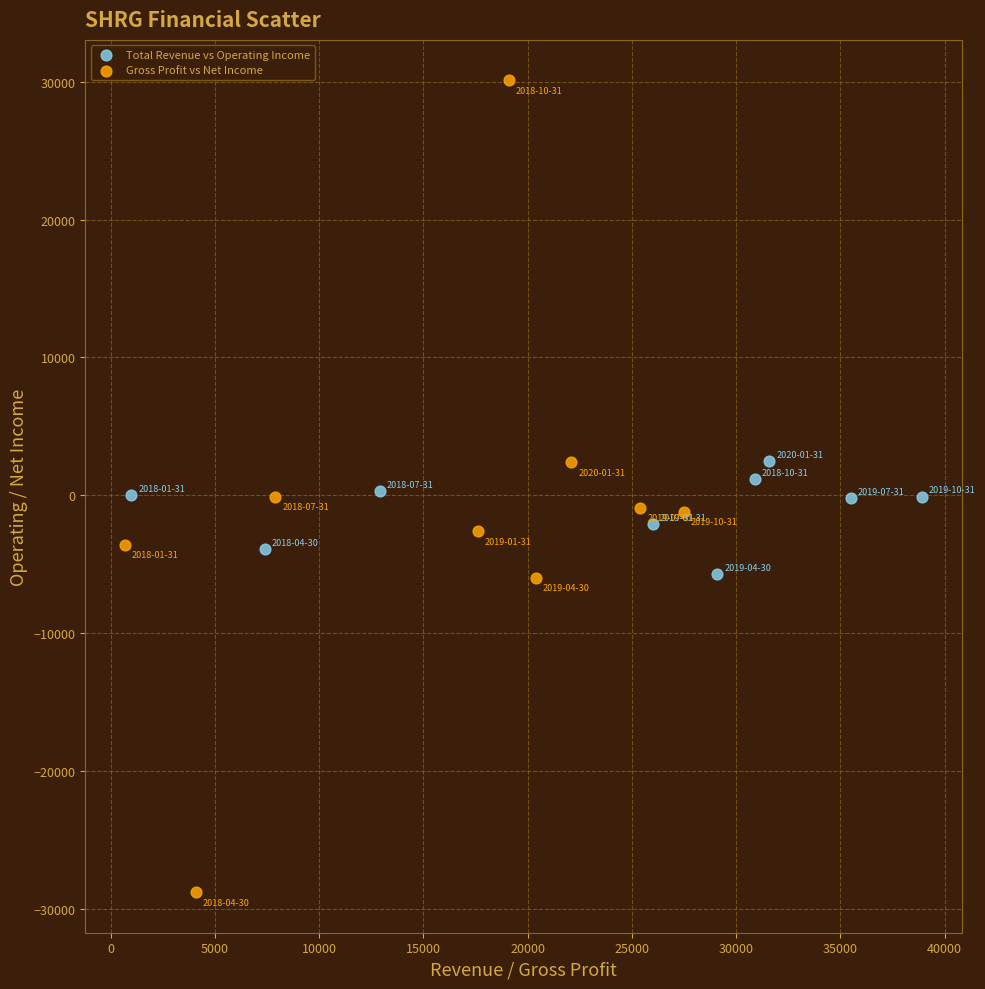

Which series has the largest Y range (max minus min)?

Gross Profit vs Net Income